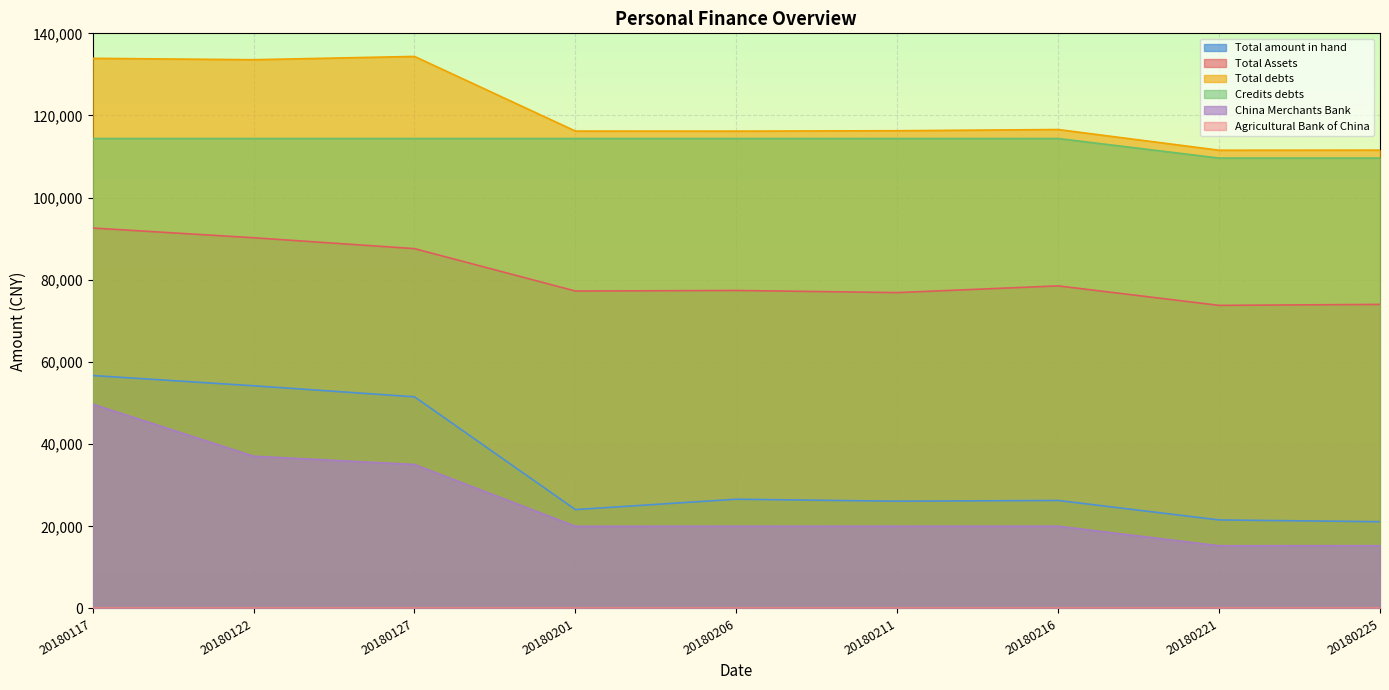

Which series has the largest total across all categories?

Total debts